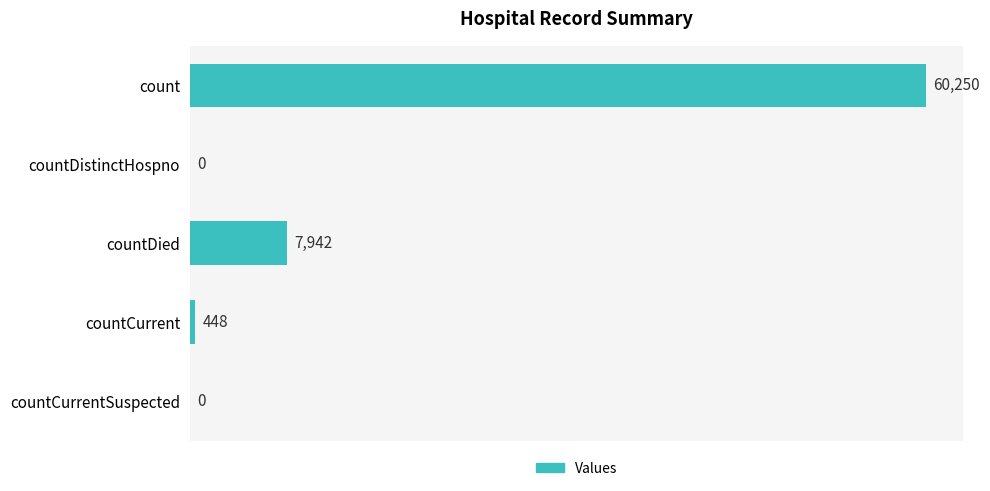

Does the chart contain stacked bars?

No